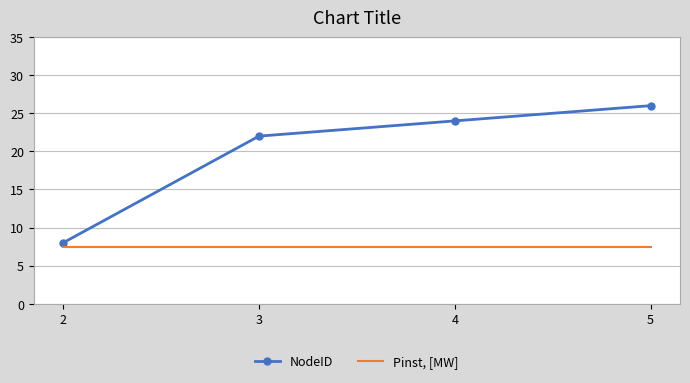

True or false: Pinst, [MW] has more than 1 points higher than both neighbors.

False